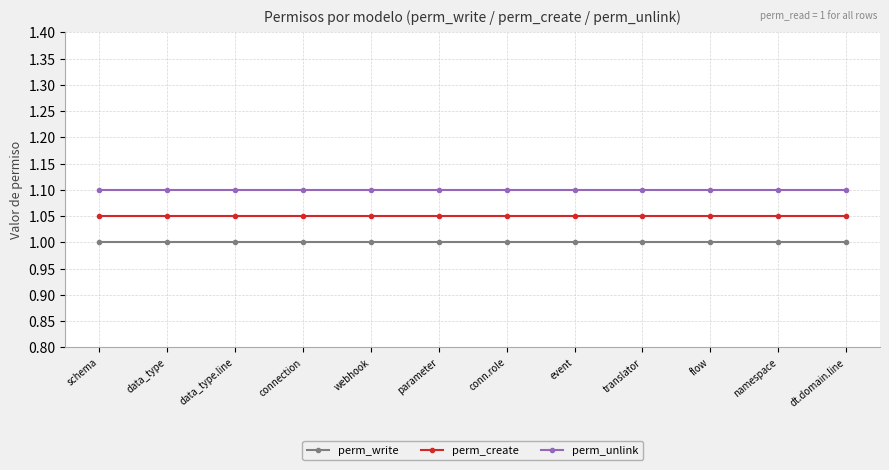

What is the total value across all series at translator?

3.2